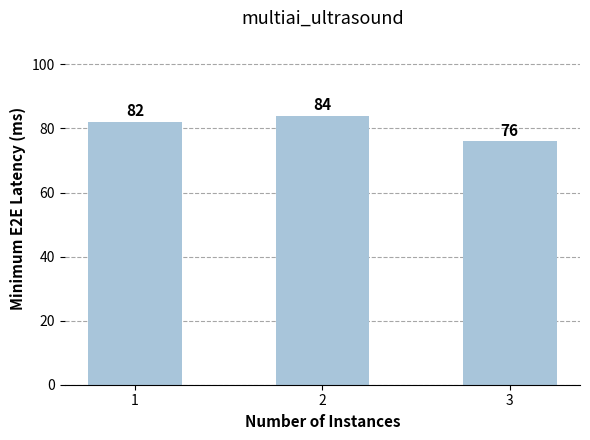

Rank the categories by value from highest to lowest.

2, 1, 3